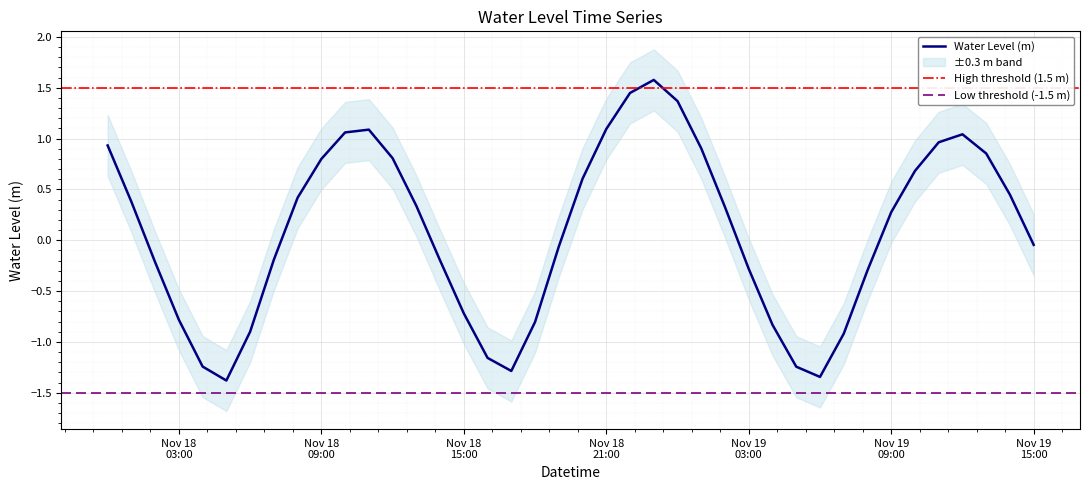

What is the greatest value displayed?

1.6